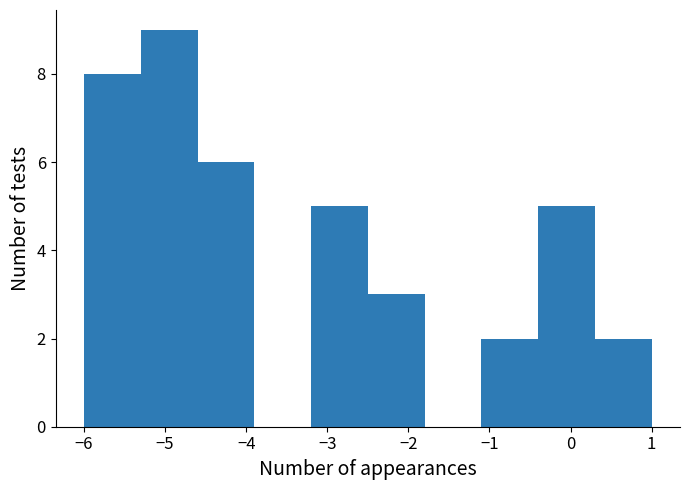

What is the height of the bar covering -6.0 to -5.3 on the x-axis? The values are not printed on the chart, so give them approximately, as read against the axis.

8